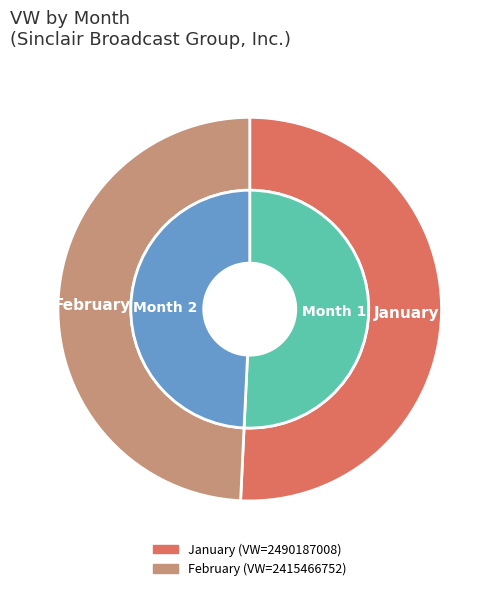

Between 2 and 1, which is larger?

1